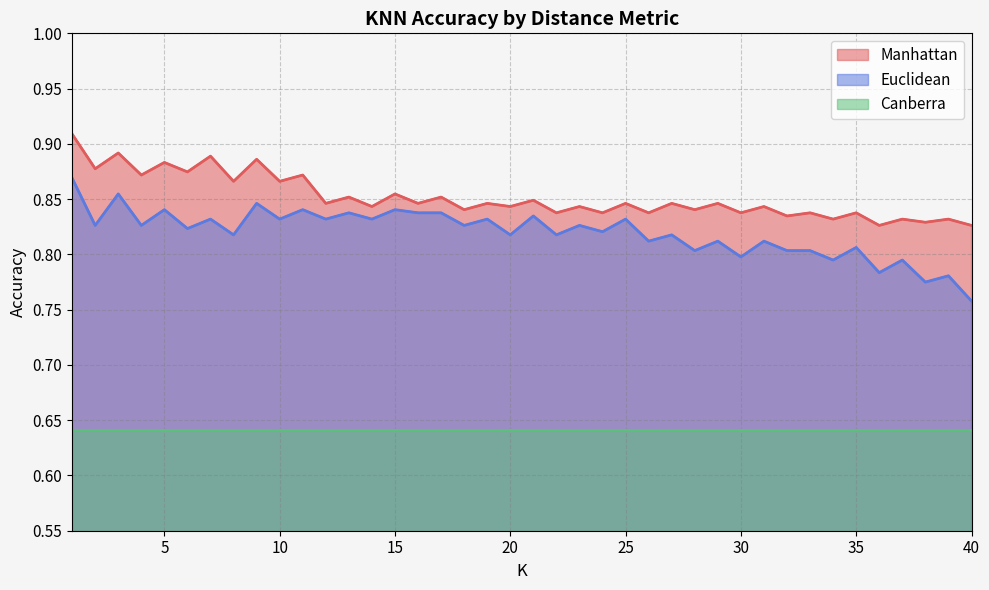

Does the chart display data point markers on the line(s)?

No